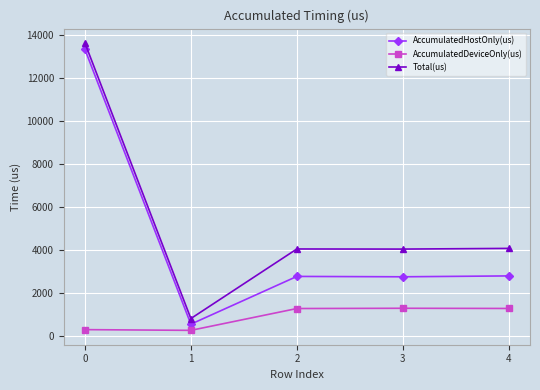

True or false: Total(us) and AccumulatedDeviceOnly(us) intersect in this chart.

False